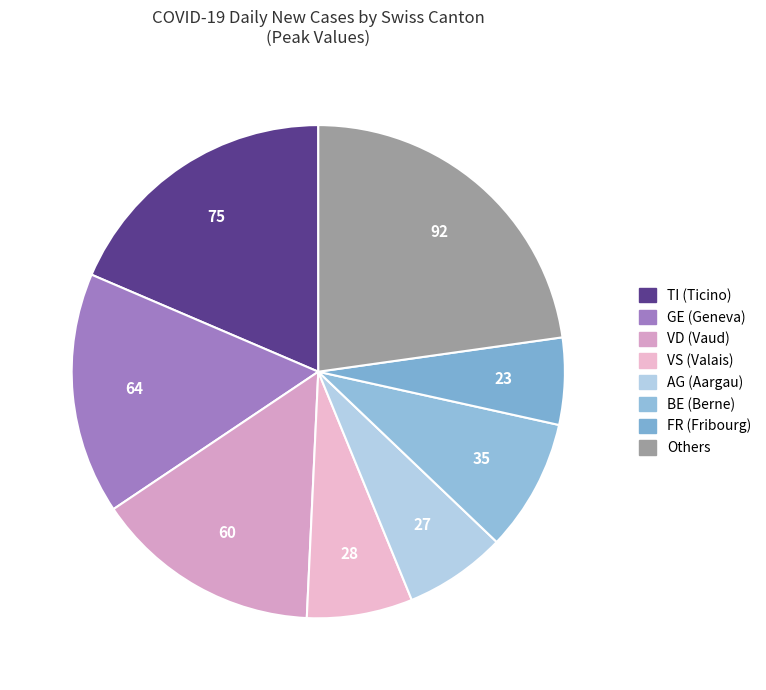

Is there any slice that represents more than half of the pie?

No